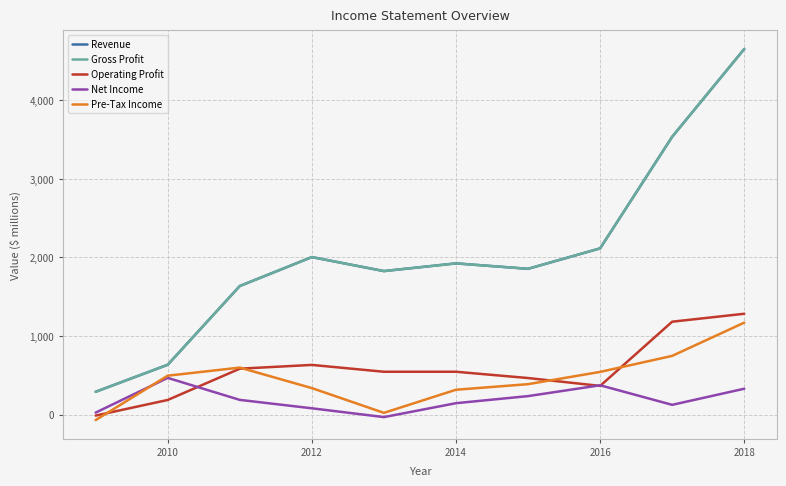

Does the chart display data point markers on the line(s)?

No